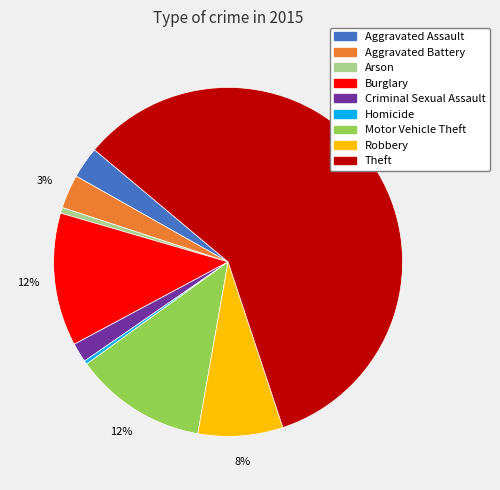

What percentage is the Aggravated Battery slice, to the nearest percent?

3%